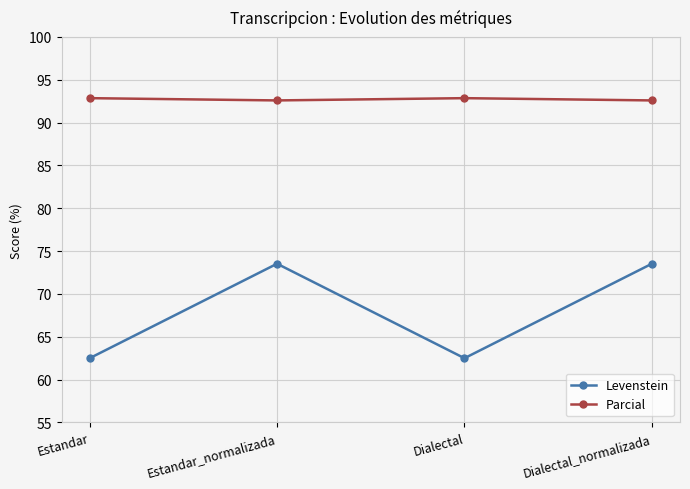

Reading right to left, extract all data points from this chart.

Levenstein: Dialectal_normalizada=73.5	Dialectal=62.5	Estandar_normalizada=73.5	Estandar=62.5
Parcial: Dialectal_normalizada=92.6	Dialectal=92.9	Estandar_normalizada=92.6	Estandar=92.9